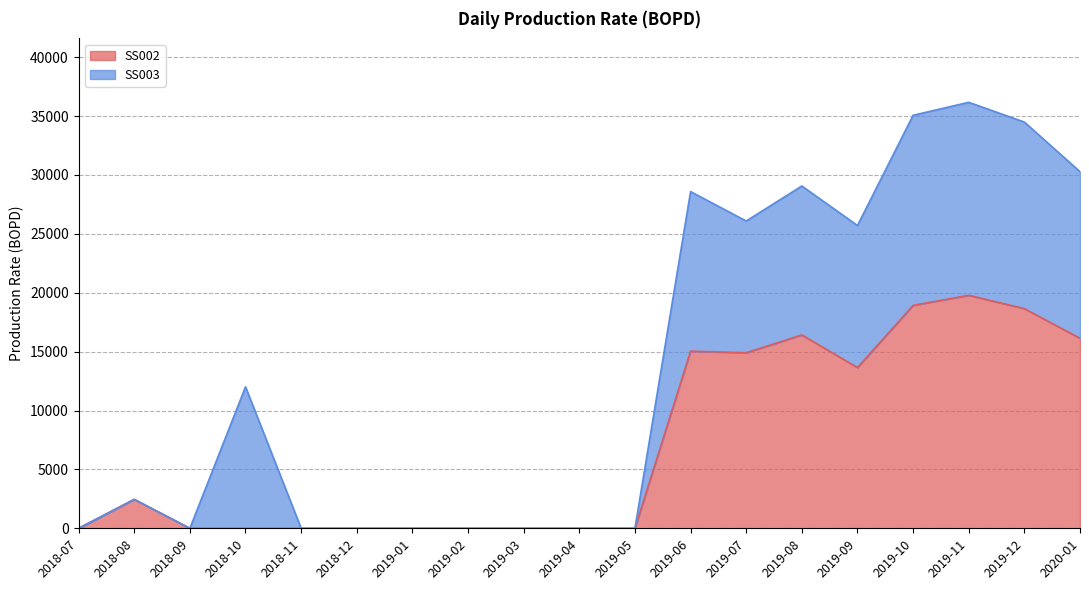

The chart shows a value of 0.0 at 2019-05. True or false?

True